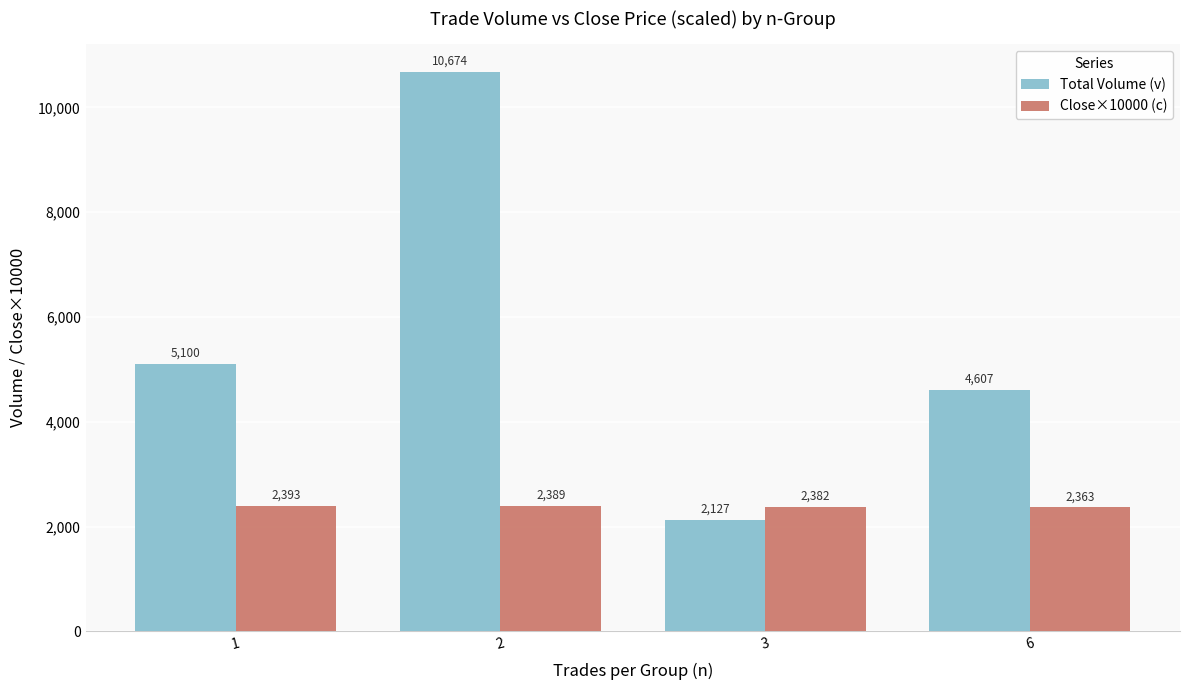

What is the difference between the second highest and second lowest values in the Close×10000 (c) series?

7.1